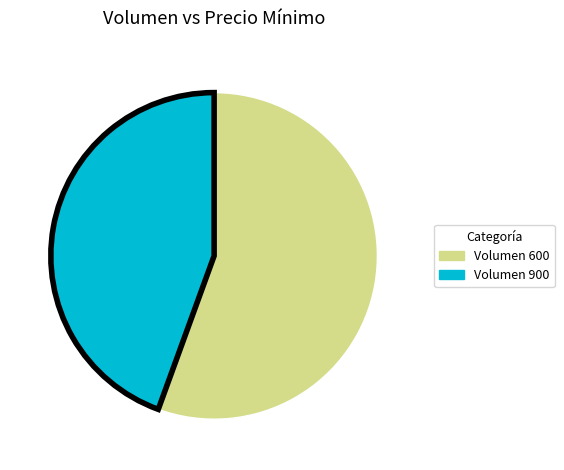

Combined, do Volumen 600 and Volumen 900 account for over 50%?

Yes